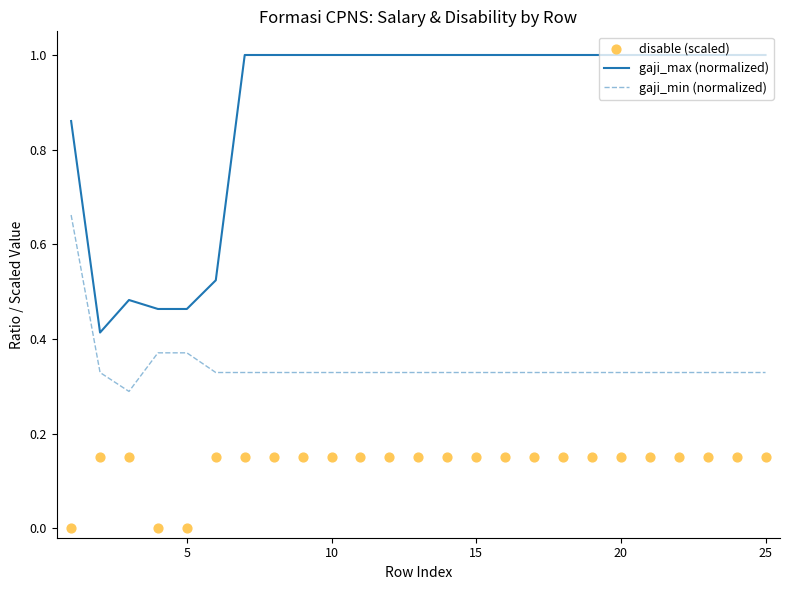

Which series has the largest total across all categories?

gaji_max (normalized)